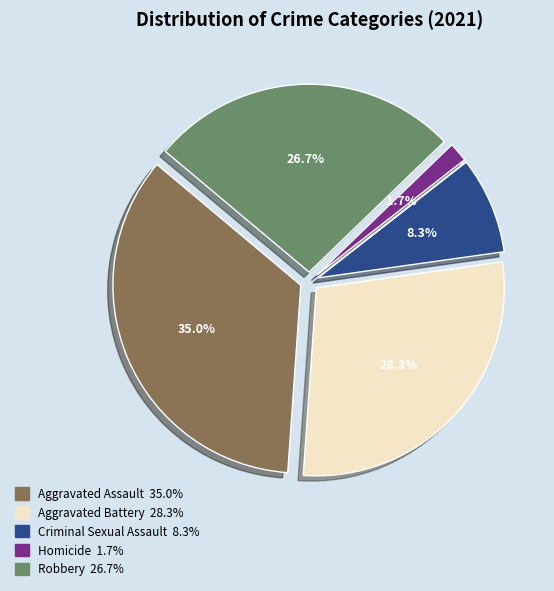

What is the total percentage of Criminal Sexual Assault and Aggravated Assault?

43.3%